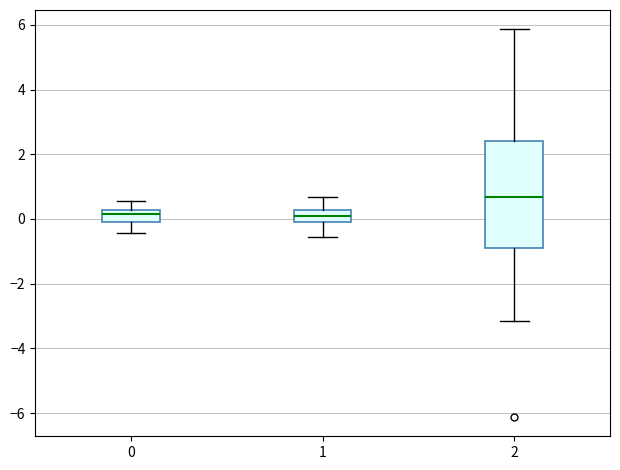

Reading left to right, read every box against the y-axis: the position of its median line, the range the box covers, and the ends of its whiskers. The values are not printed on the chart, so give them approximately, as read against the axis.

0: median 0.2 (inside the box), box 0.0 to 0.2, whiskers -0.4 to 0.6
1: median 0.0 (inside the box), box 0.0 to 0.2, whiskers -0.6 to 0.6
2: median 0.6, box -1.0 to 2.4, whiskers -3.2 to 5.8